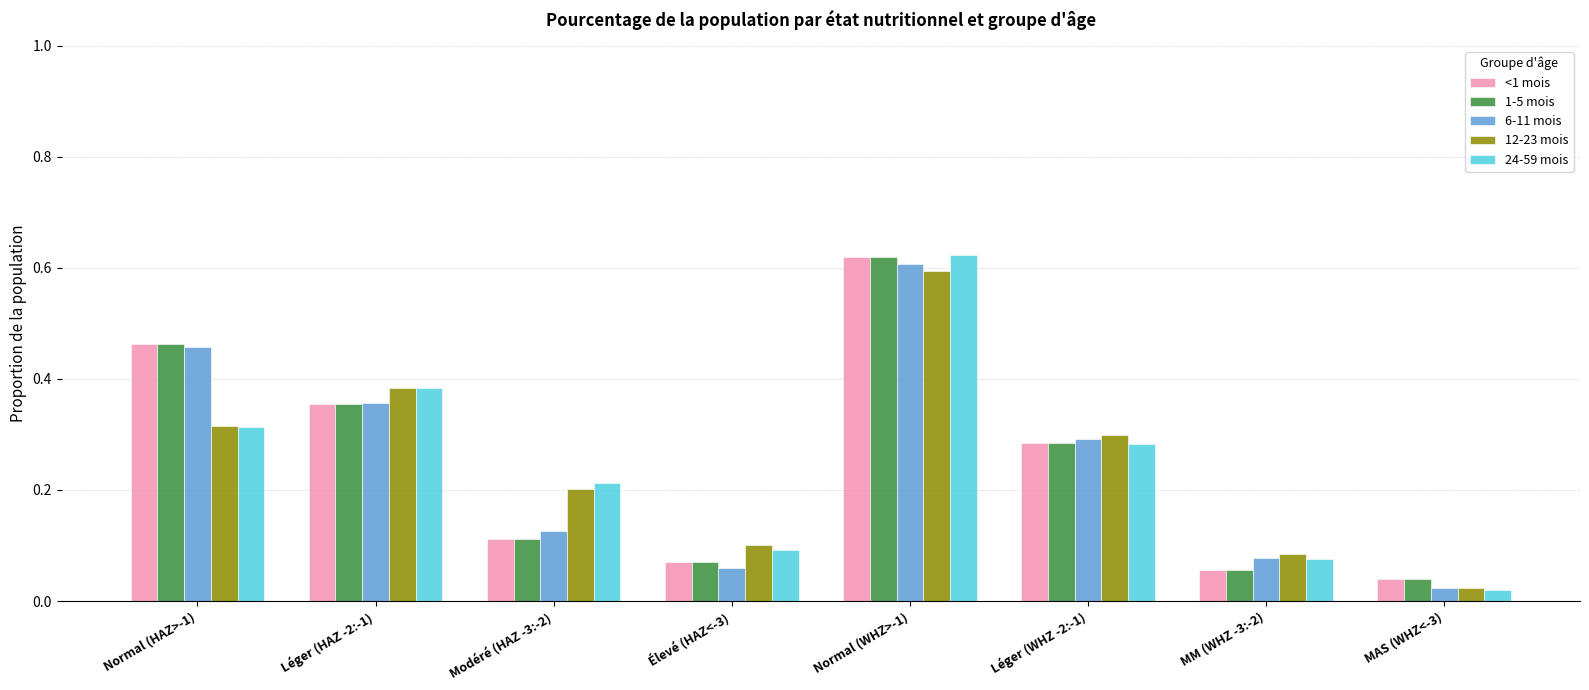

Rank the categories by 6-11 mois value from highest to lowest.

Normal (WHZ>-1), Normal (HAZ>-1), Léger (HAZ -2:-1), Léger (WHZ -2:-1), Modéré (HAZ -3:-2), MM (WHZ -3:-2), Élevé (HAZ<-3), MAS (WHZ<-3)